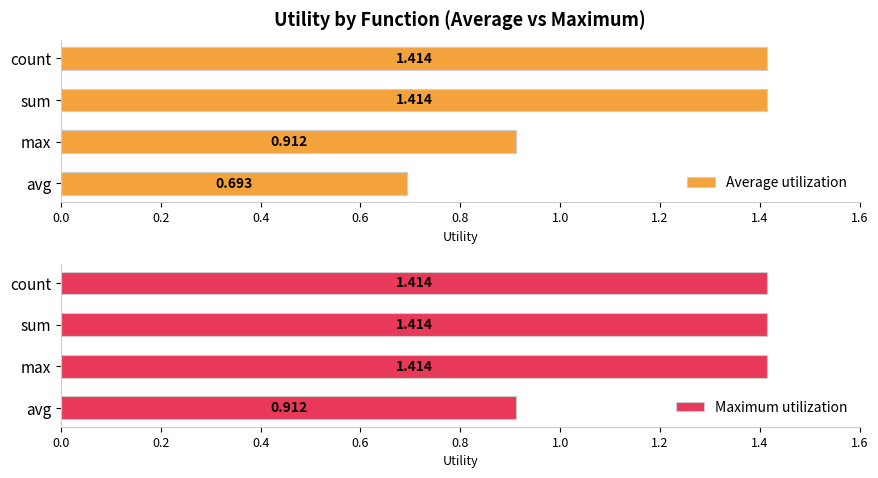

How many data points in Average utilization are less than 1?

2